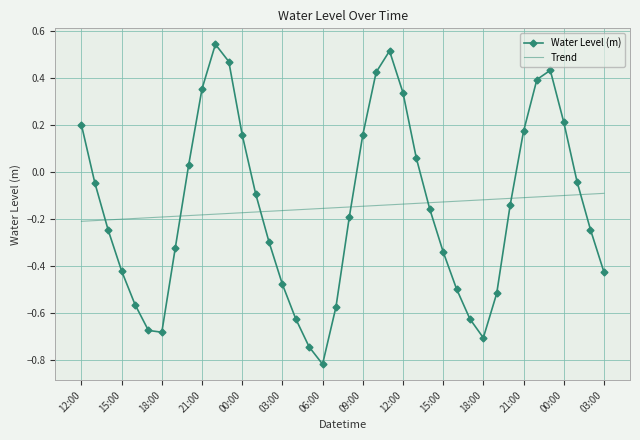

List the series in order of their peak value, lowest first.

Trend, Water Level (m)